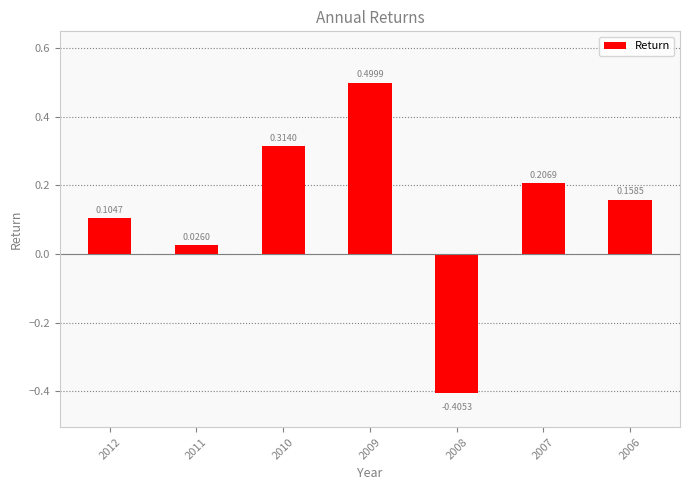

True or false: the data shows 0.7 at 2009.

False